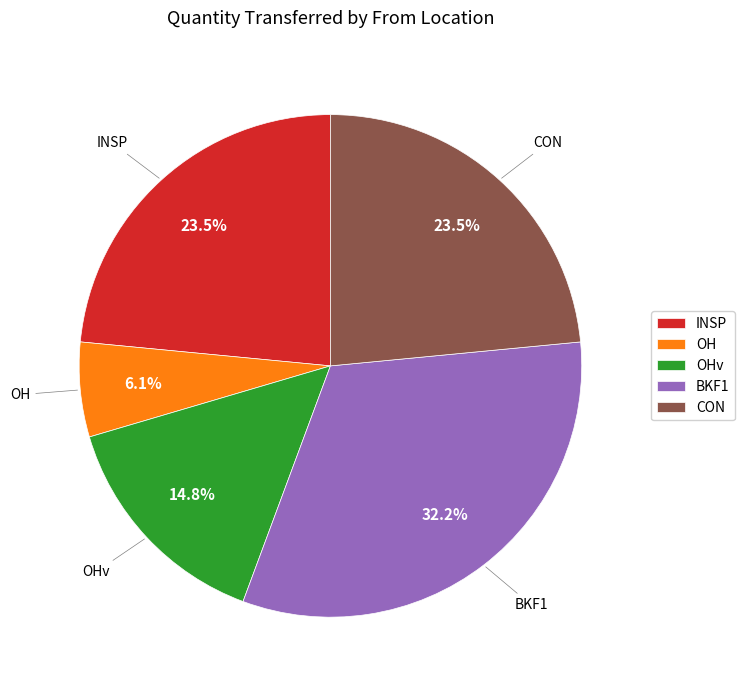

Is it true that BKF1 is 41% of the pie?

False